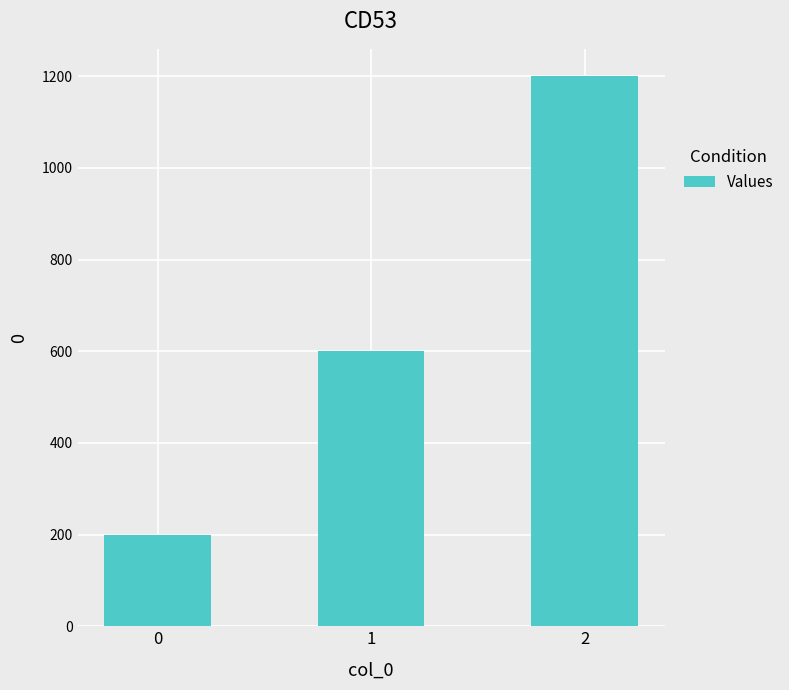

True or false: the data shows 337 at 2.

False